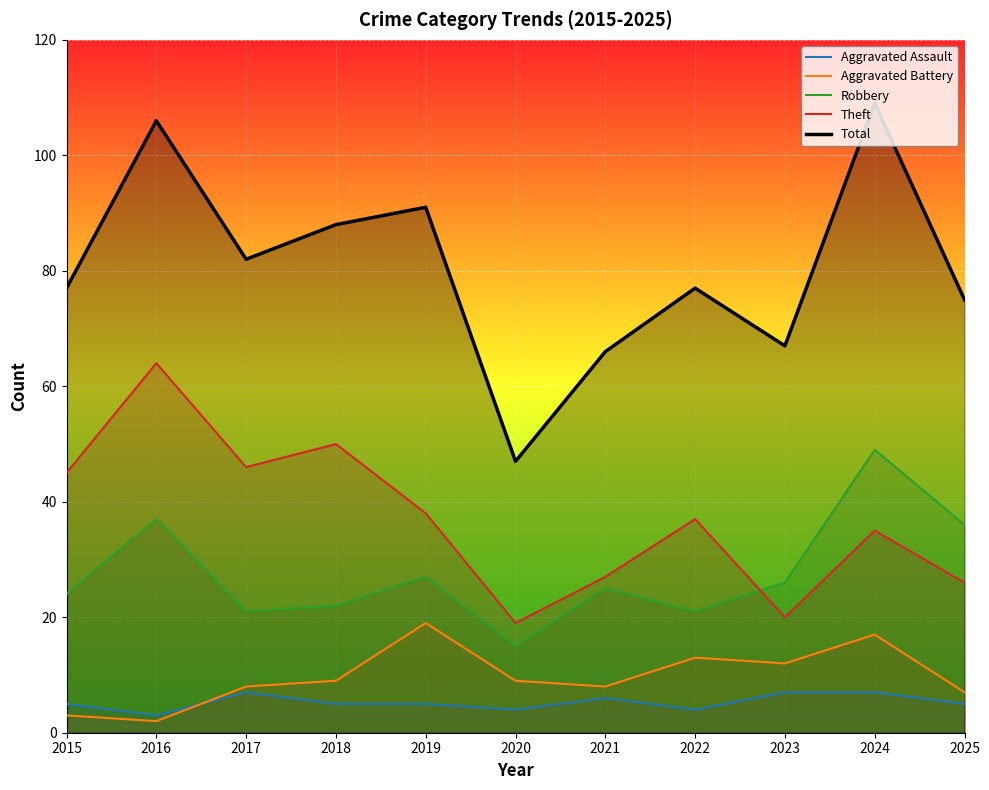

Rank the series by their maximum value, from lowest to highest.

Aggravated Assault, Aggravated Battery, Robbery, Theft, Total